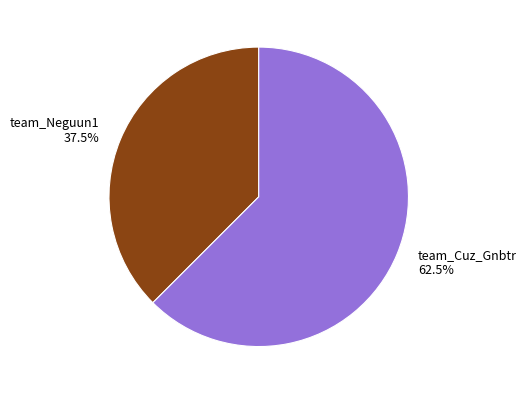

Is team_Cuz_Gnbtr the majority of the pie?

Yes